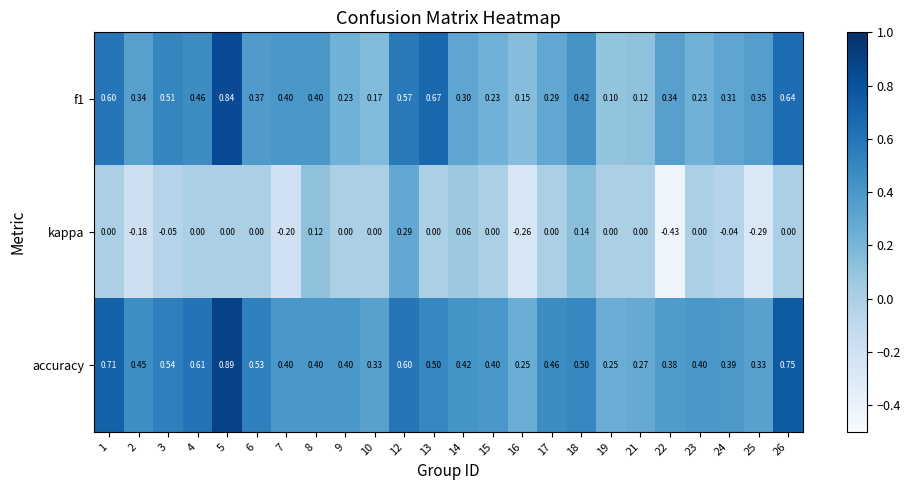

Between 2 and 18, which series saw the biggest shift?

kappa